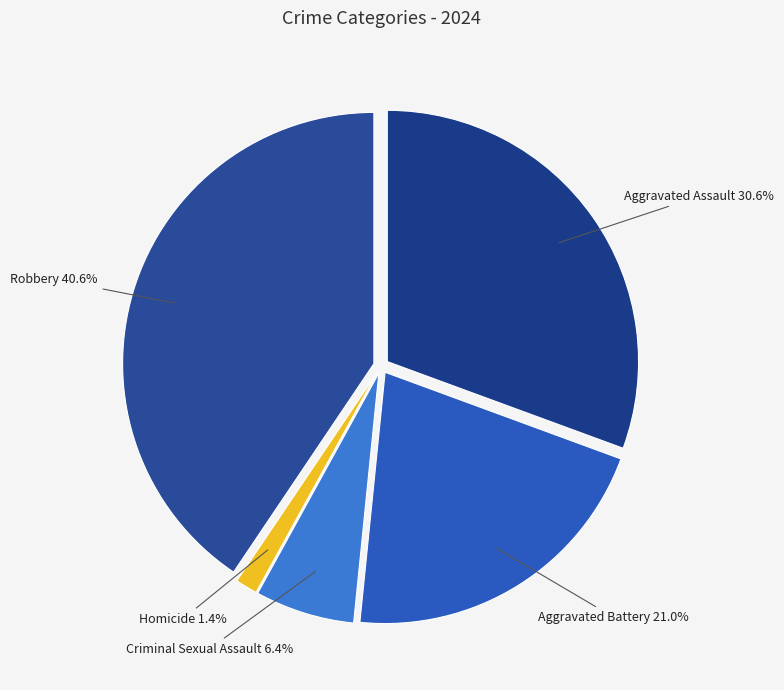

What is the ratio of the value at Criminal Sexual Assault to the value at Robbery?

0.2